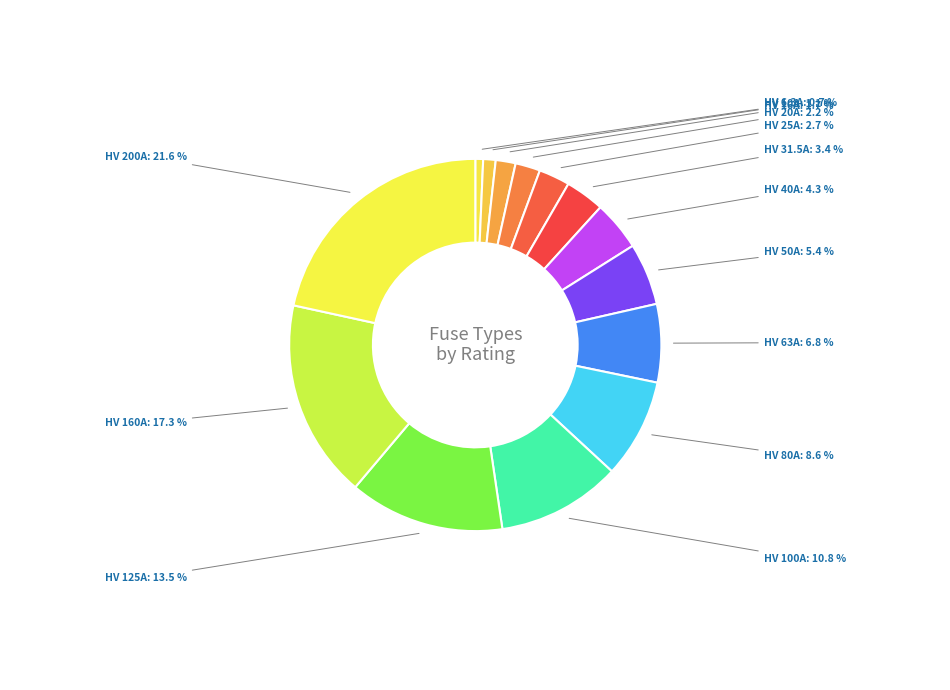

To the nearest percent, what portion does HV 200A represent?

22%